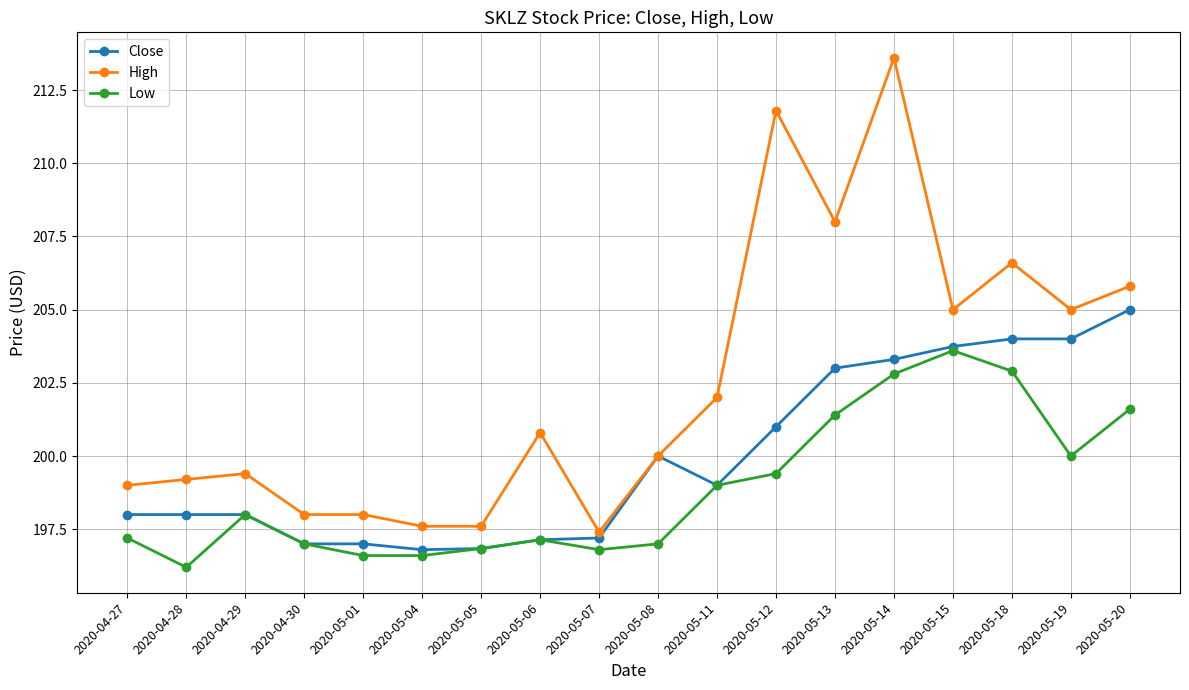

Which series has the largest total across all categories?

High